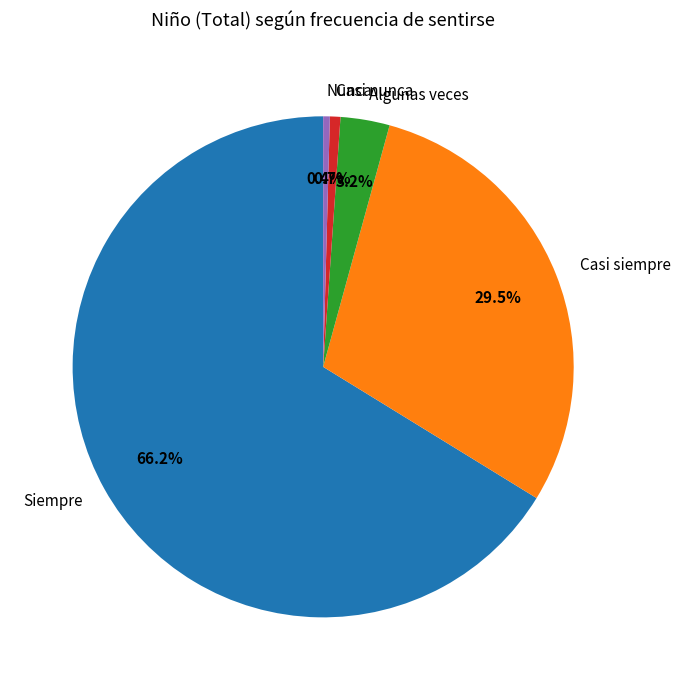

Count the number of slices in the pie.

5